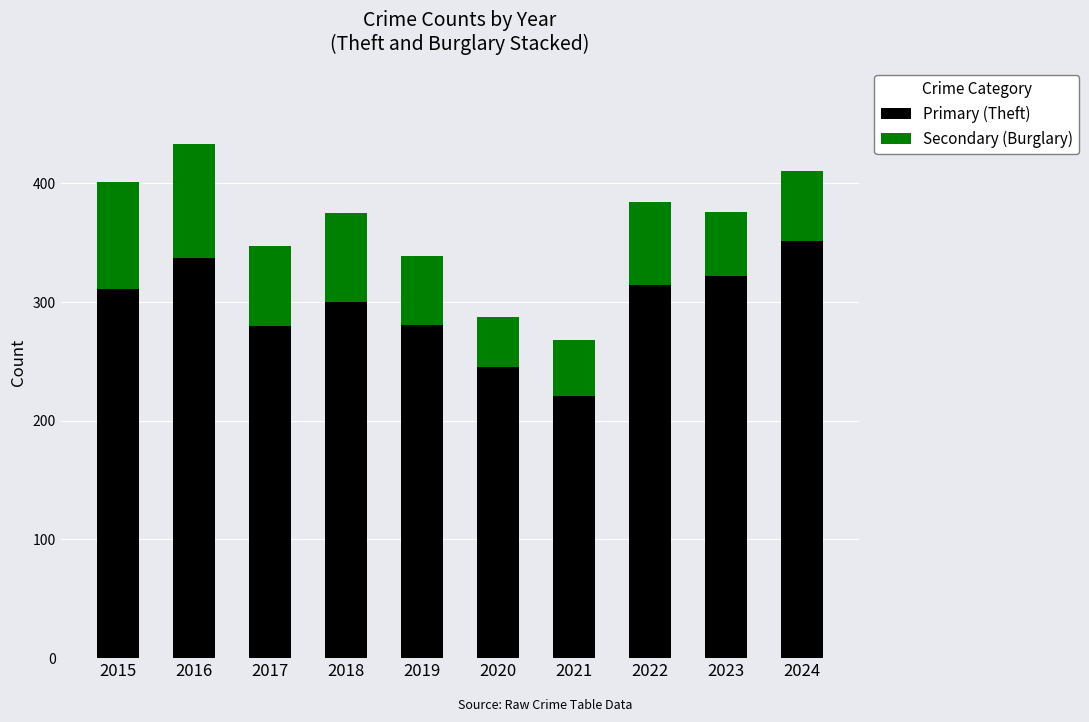

What is the value of the Primary (Theft) bar at the 8th from the left?

314